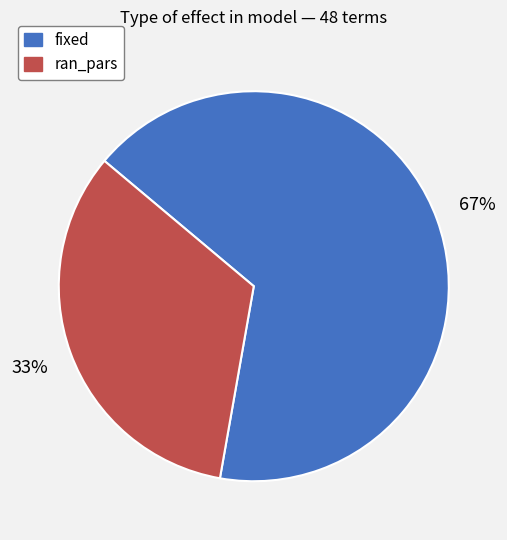

Is the sum of ran_pars and fixed greater than half?

Yes